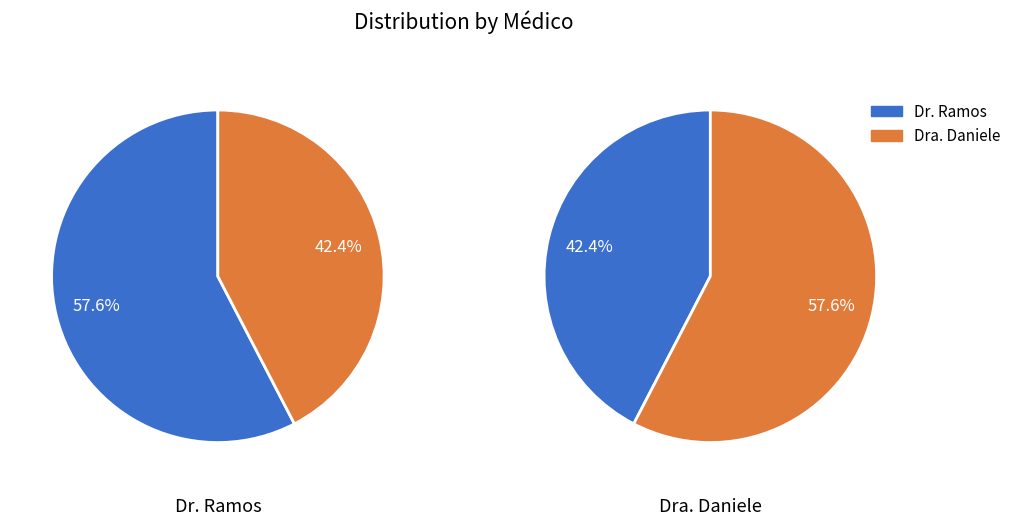

How many slices are in this pie chart?

2